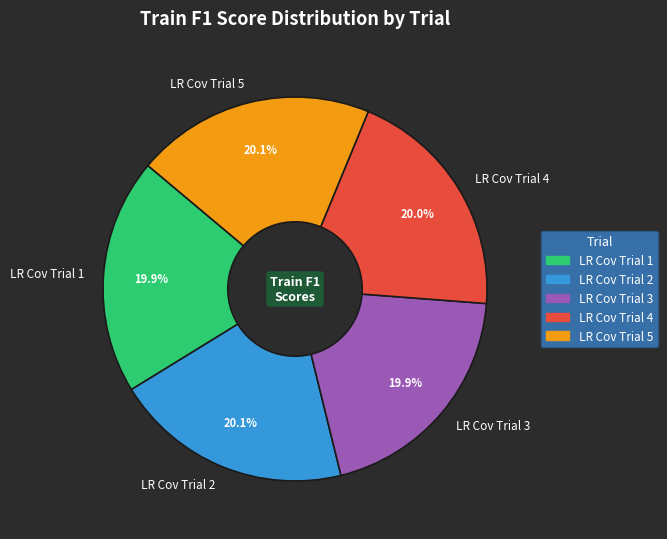

What percentage do LR Cov Trial 4 and LR Cov Trial 3 together represent?

39.9%